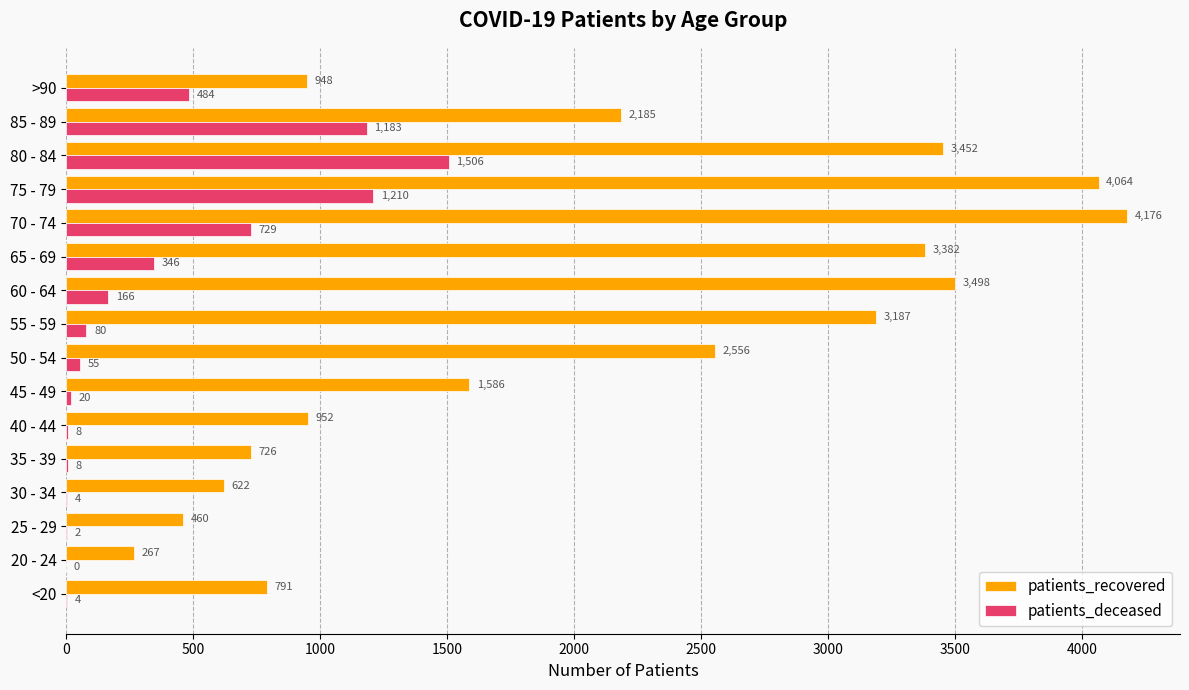

Which series changed the most between 20 - 24 and 40 - 44?

patients_recovered